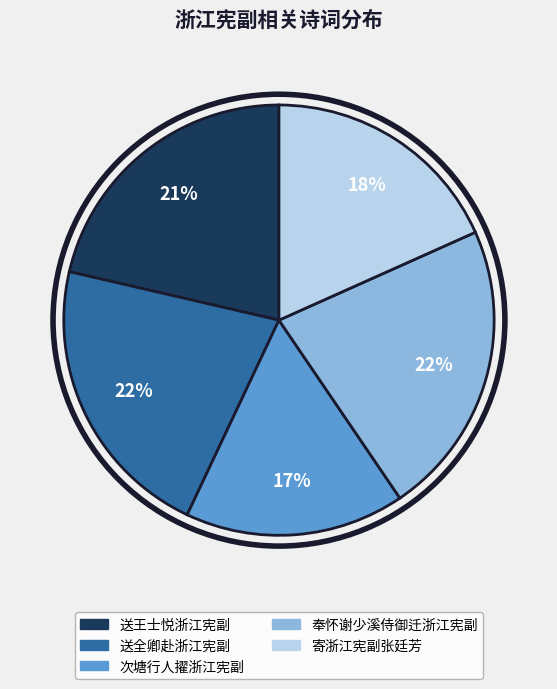

To the nearest percent, what portion does 送王士悦浙江宪副 represent?

21%